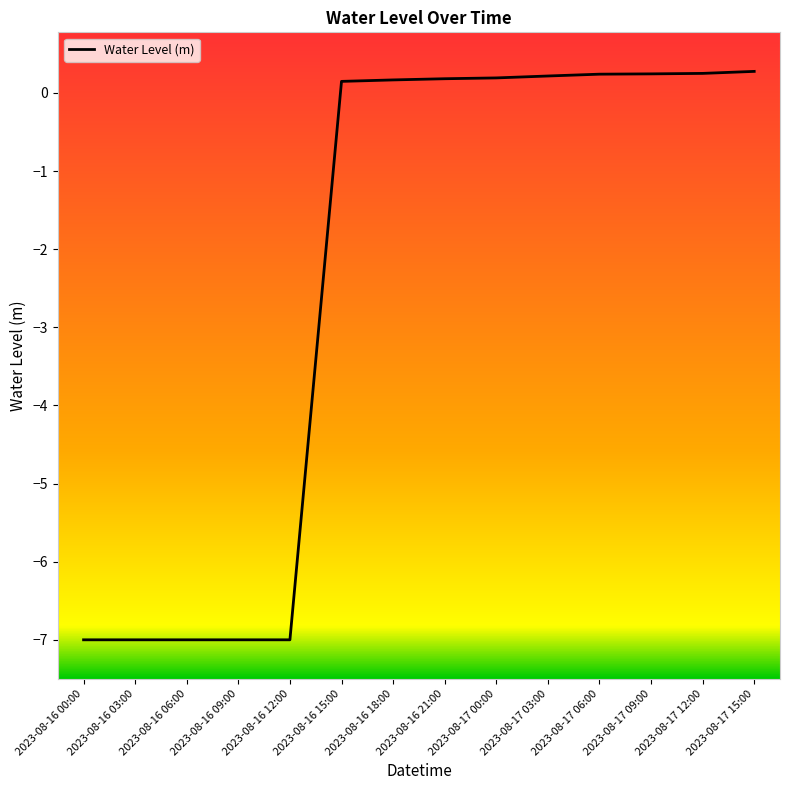

What position from the left is 2023-08-16 21:00?

8